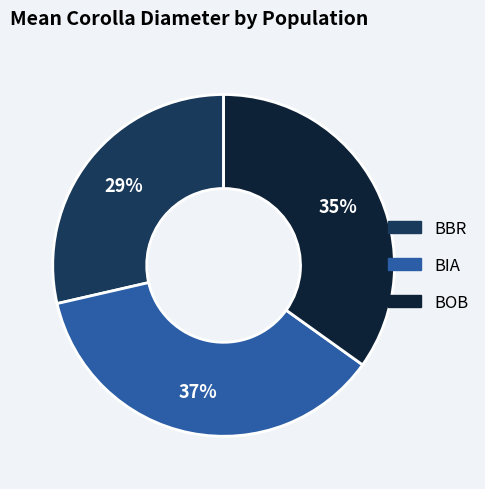

To the nearest percent, what is the difference between the BIA and BOB slice percentages?

2%